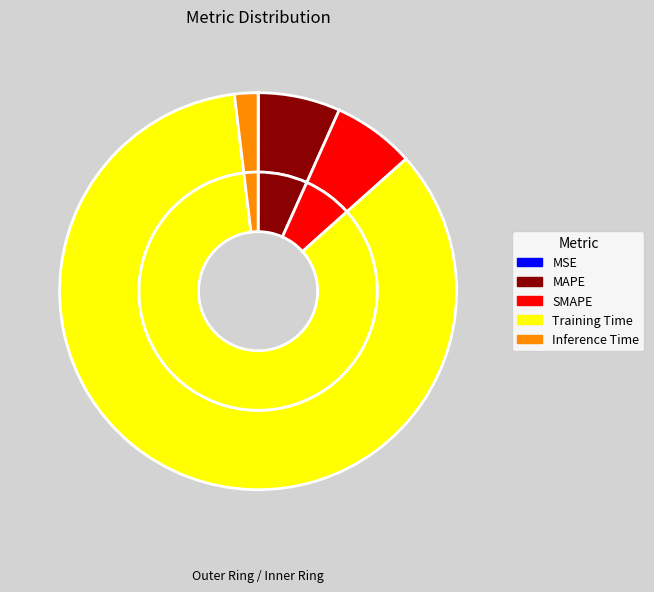

Rank the categories by value from highest to lowest.

Training Time, SMAPE, MAPE, Inference Time, MSE